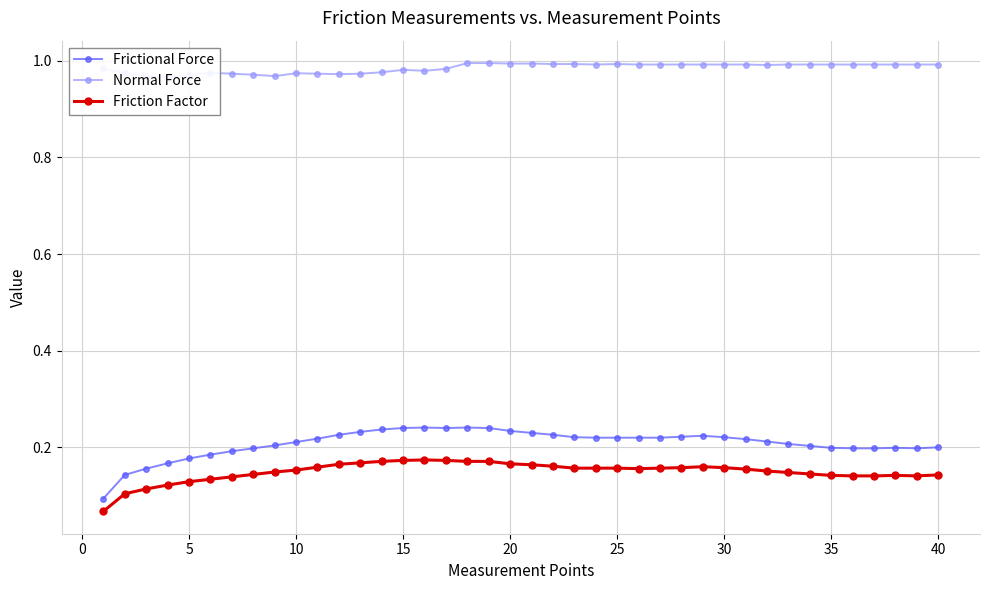

How many Frictional Force values are between 0 and 1?

40